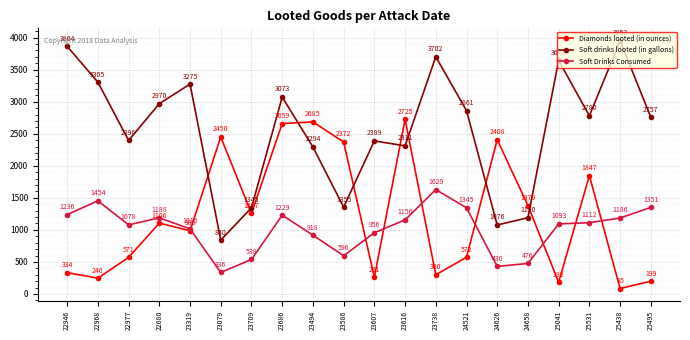

Which label corresponds to the largest value in the chart?

25438